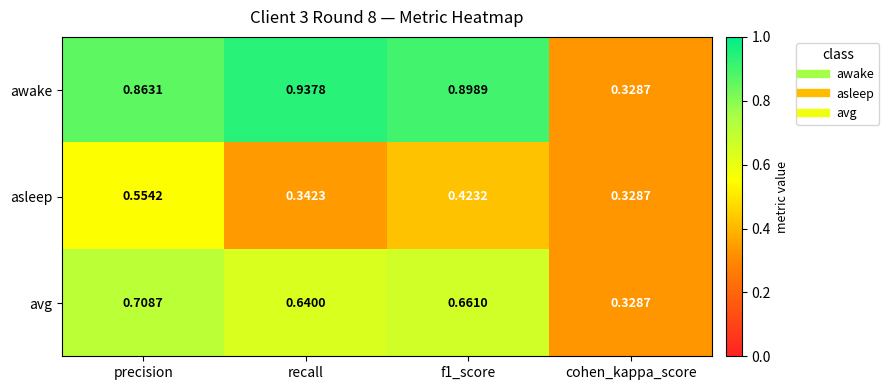

Where is asleep nearest to the value 0?

cohen_kappa_score